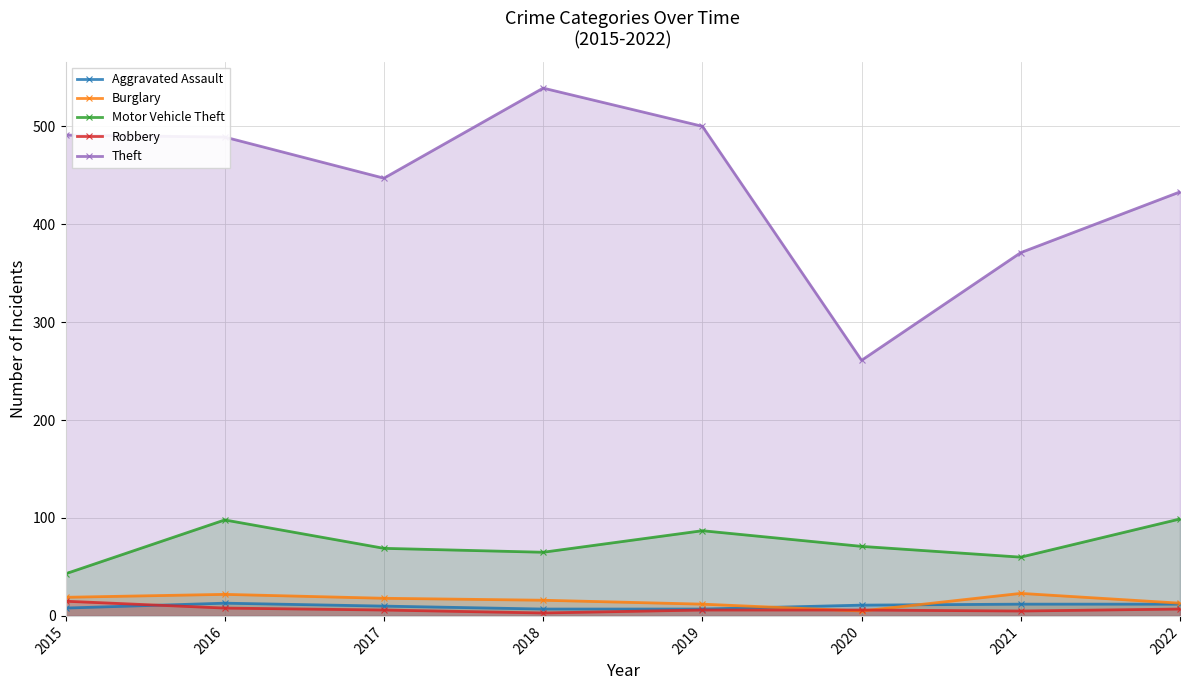

True or false: Theft and Burglary cross at least once.

False